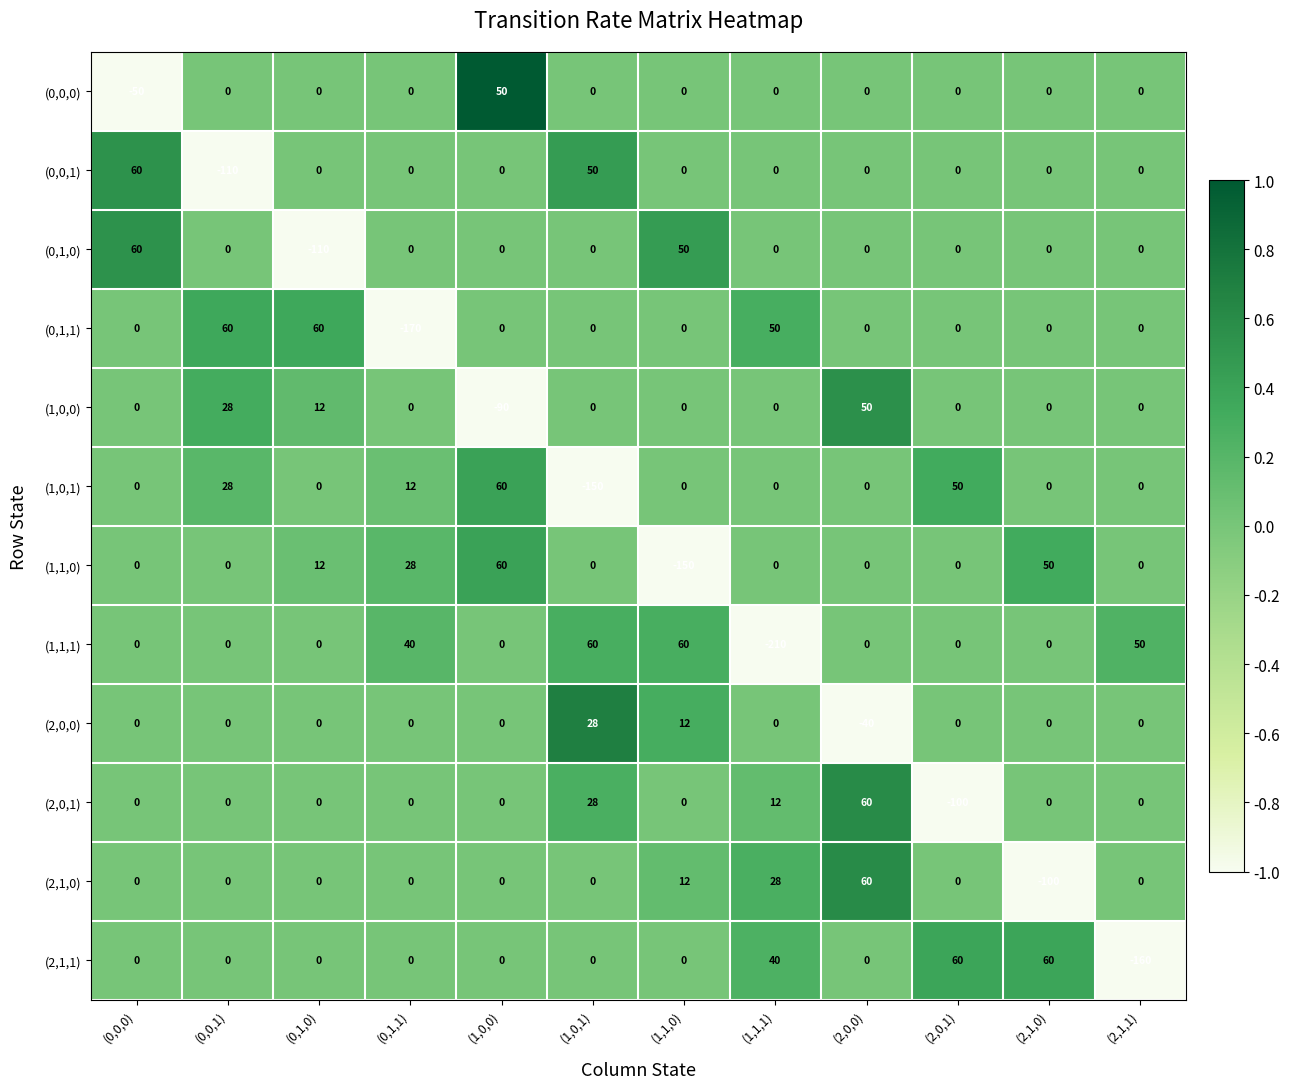

What is the highest value of the (1,0,1) series?

60